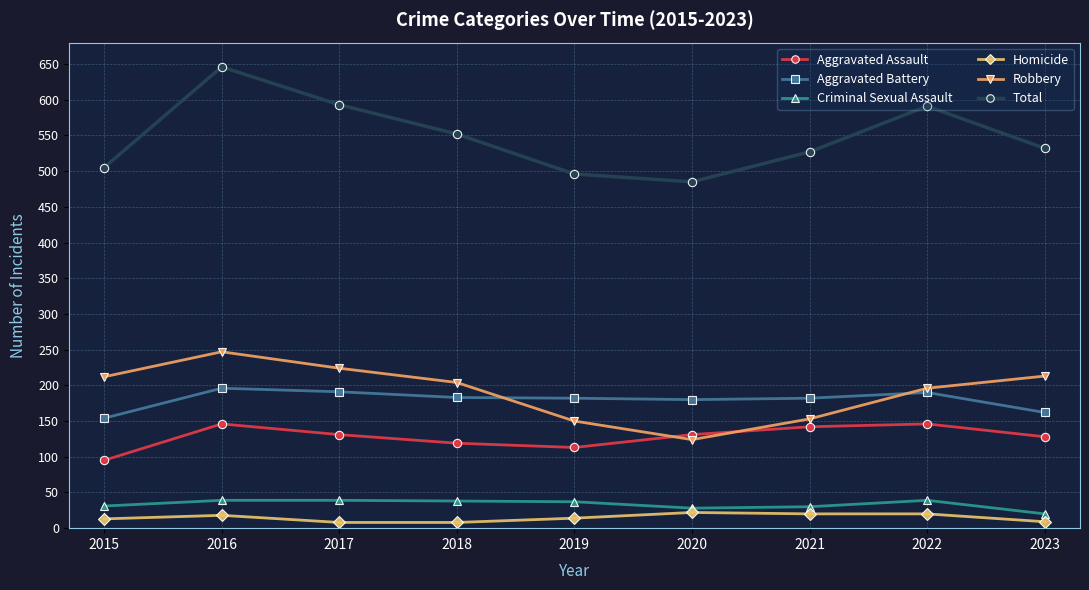

What is the value of the Criminal Sexual Assault point at the 2nd from the left?

39